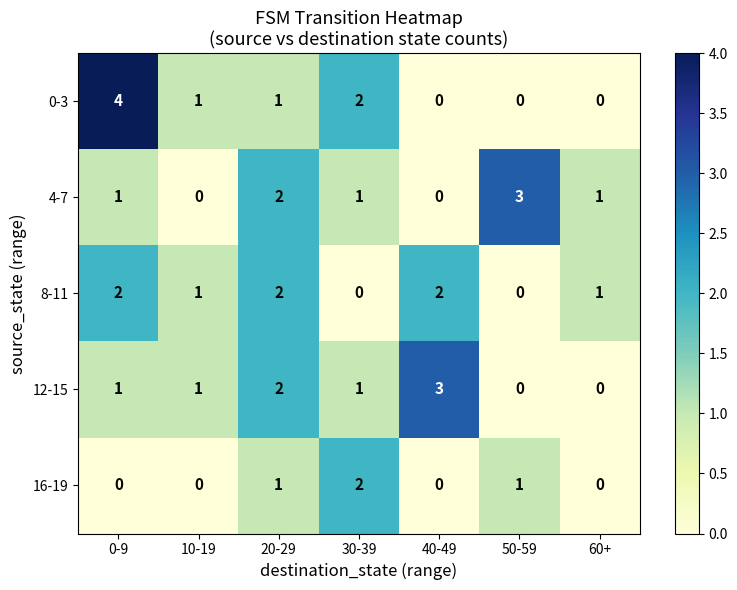

How many 16-19 values are between 0 and 1?

6